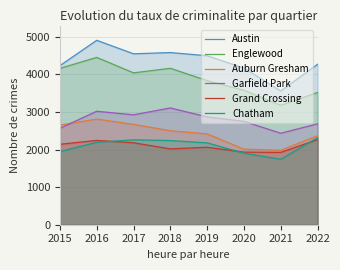

List the labels in order of Auburn Gresham value, smallest first.

2021, 2020, 2022, 2019, 2018, 2015, 2017, 2016